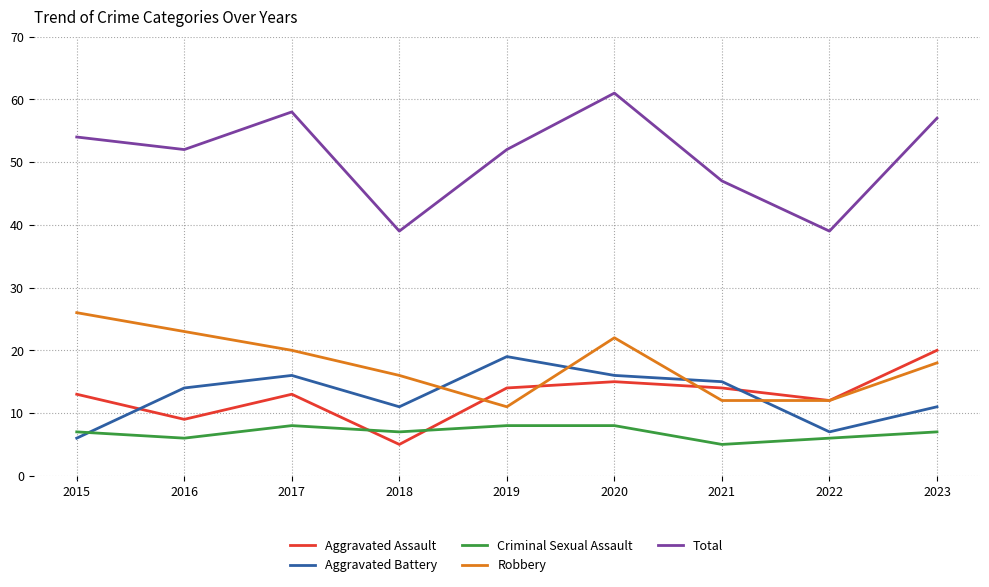

In Robbery, how many points are higher than both neighbors (excluding endpoints)?

1